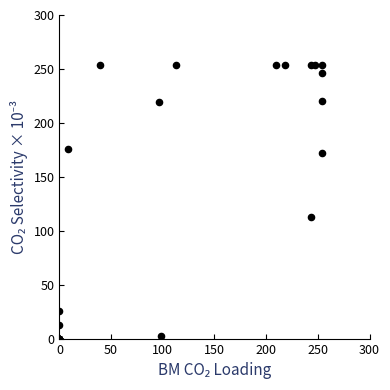

What Y value in the scatter plot is closest to 127?

113